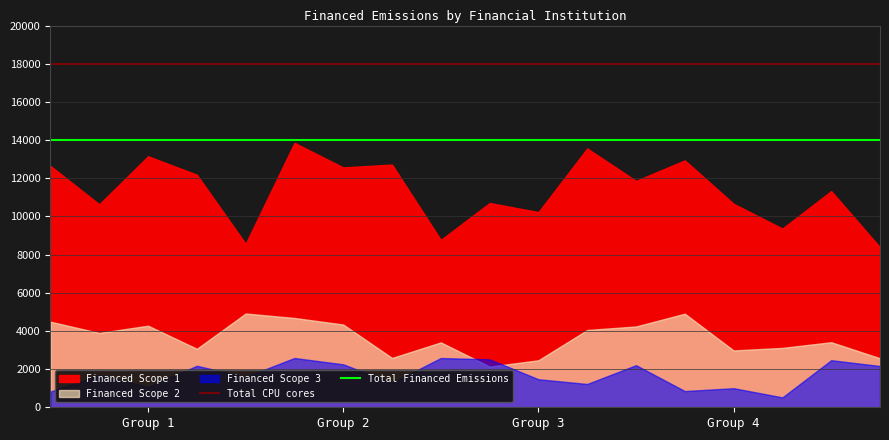

What position from the left is 9?

10